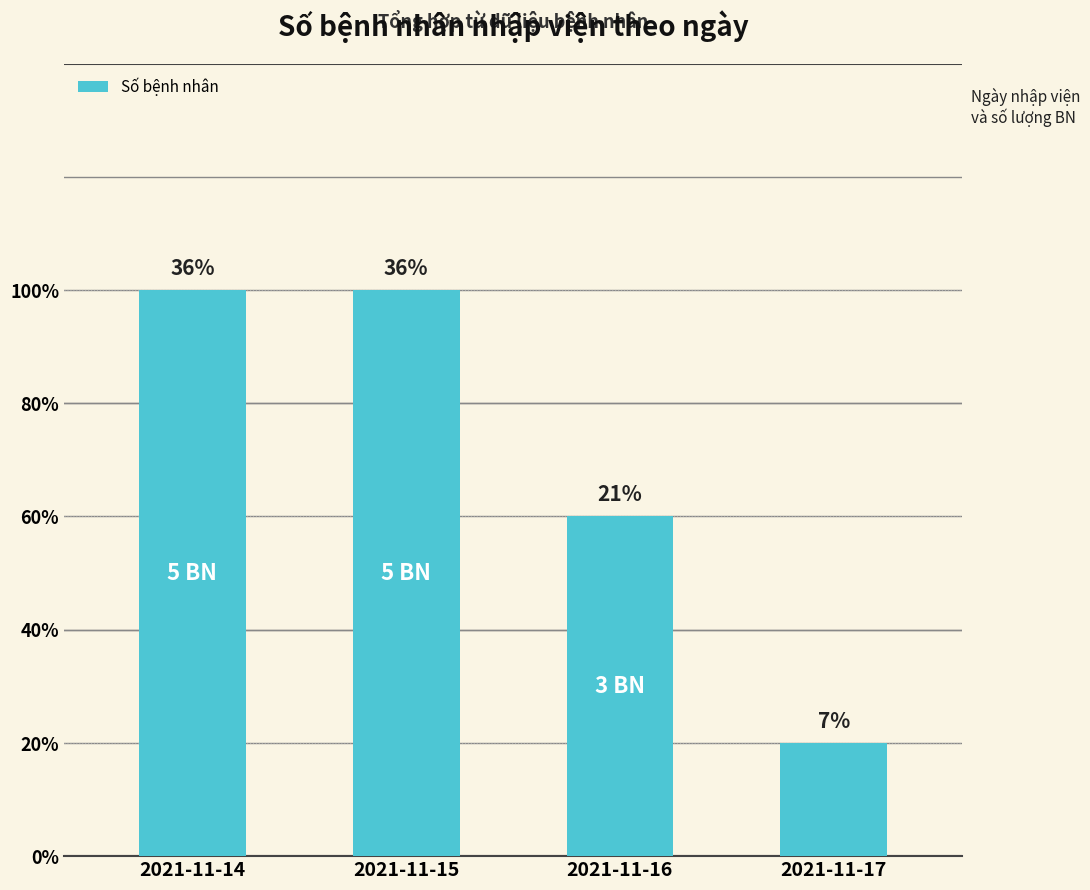

Does the chart contain any negative values?

No